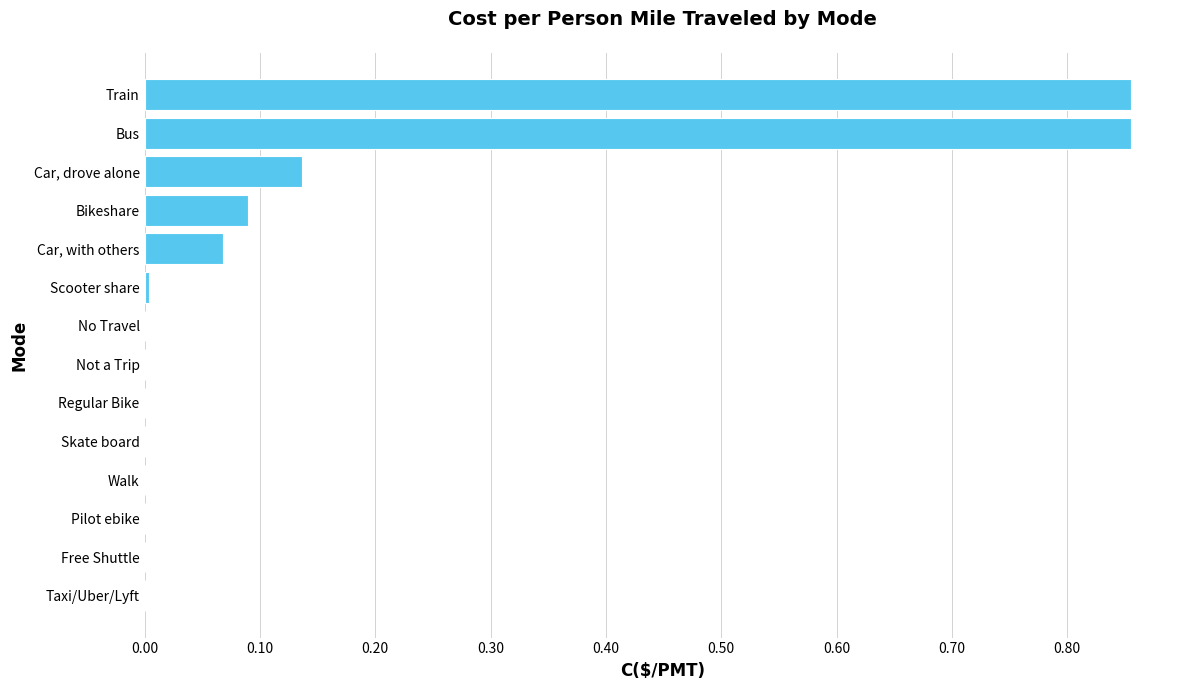

True or false: the data shows 0.5 at Pilot ebike.

False